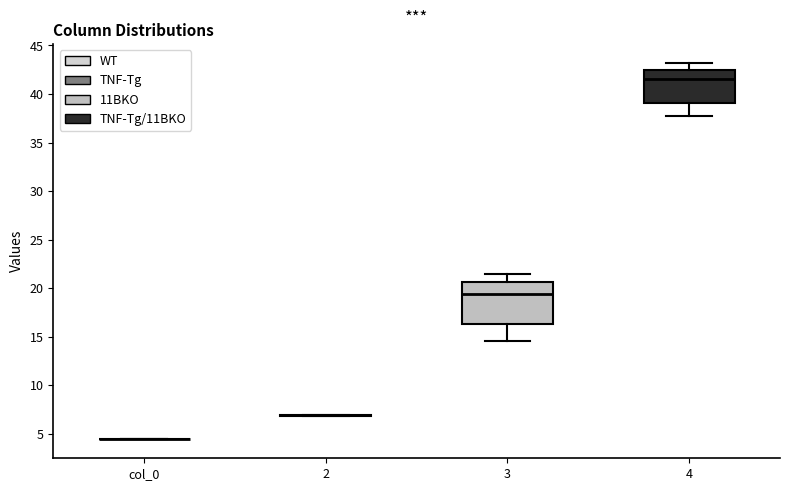

Which box is the tallest, from its lower edge to its upper edge?

3